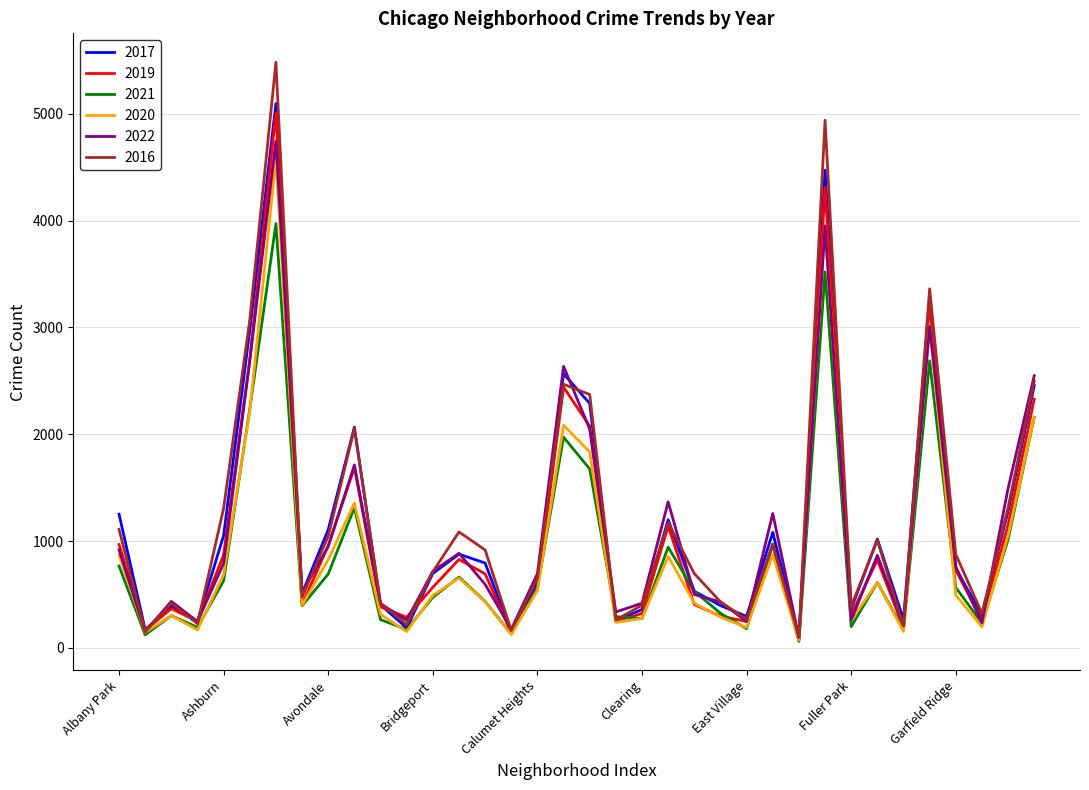

What is the greatest value displayed?

5481